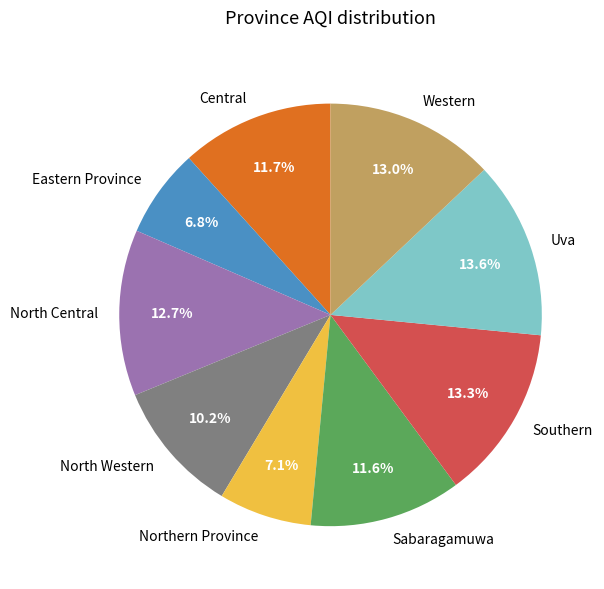

How much of the chart is everything except Western?

87.0%